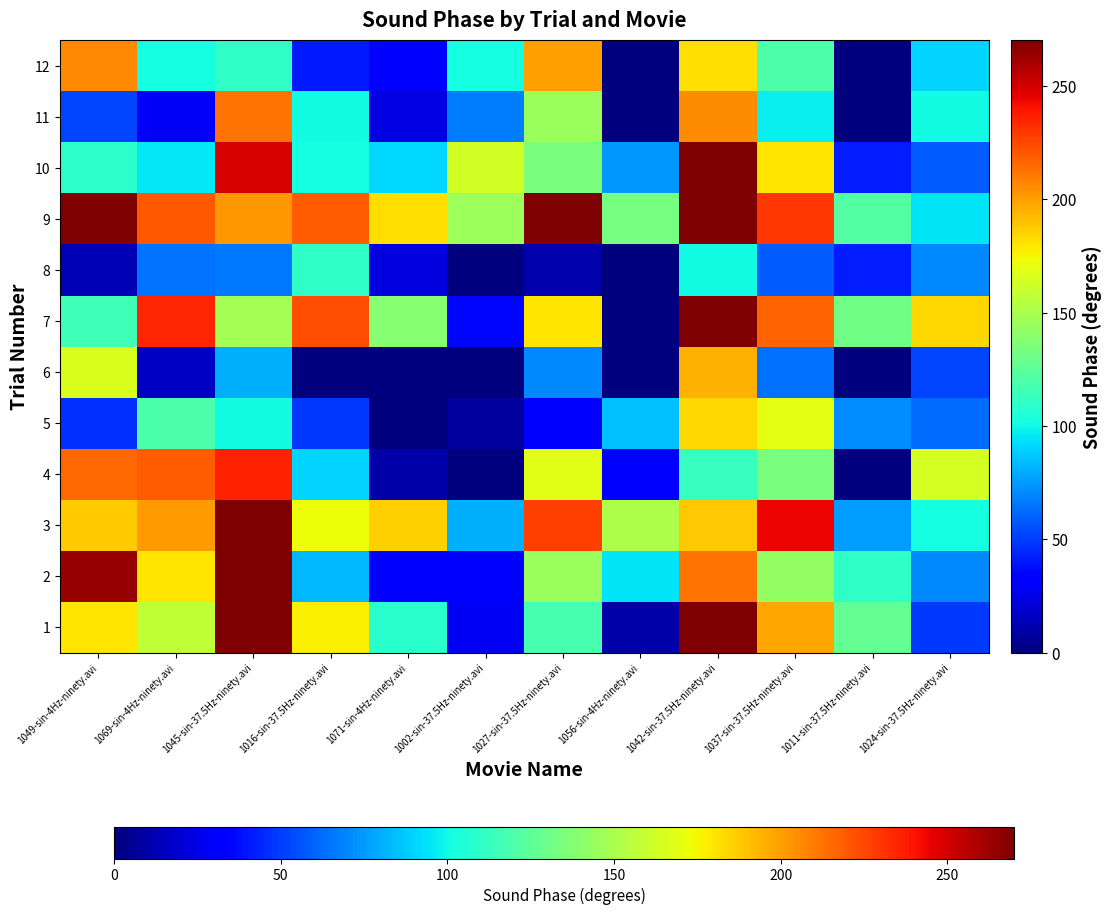

How many categories are shown in the chart?

12